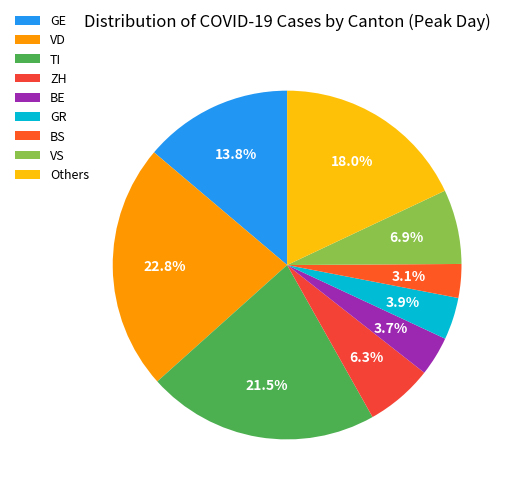

How many slices are in this pie chart?

9